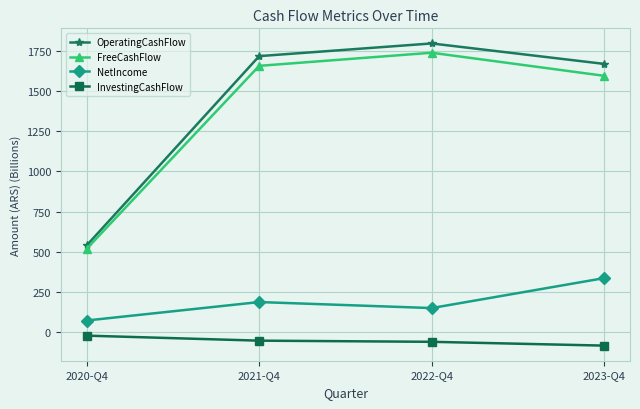

What is the spread (max minus min) of values at 2023-Q4?

1749.2